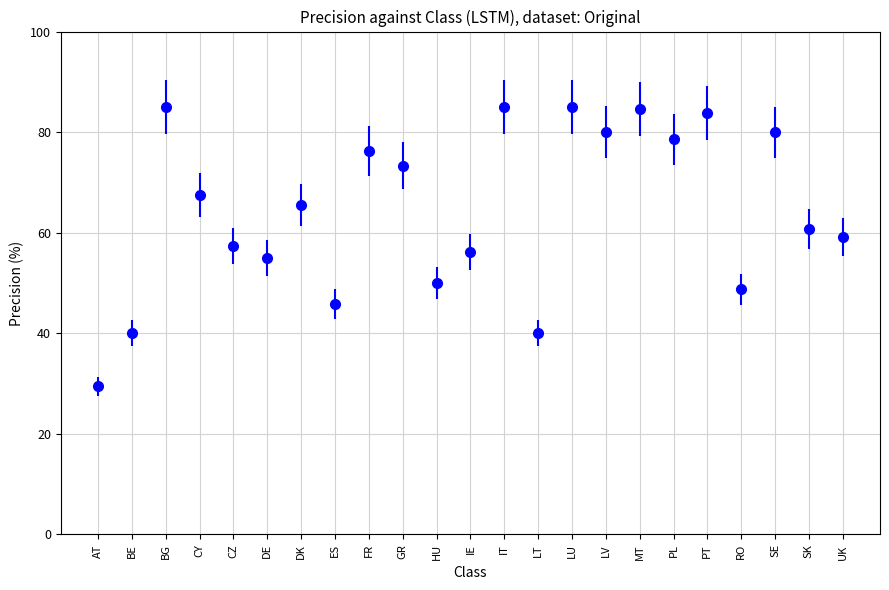

The value at AT is 7.2. True or false?

False